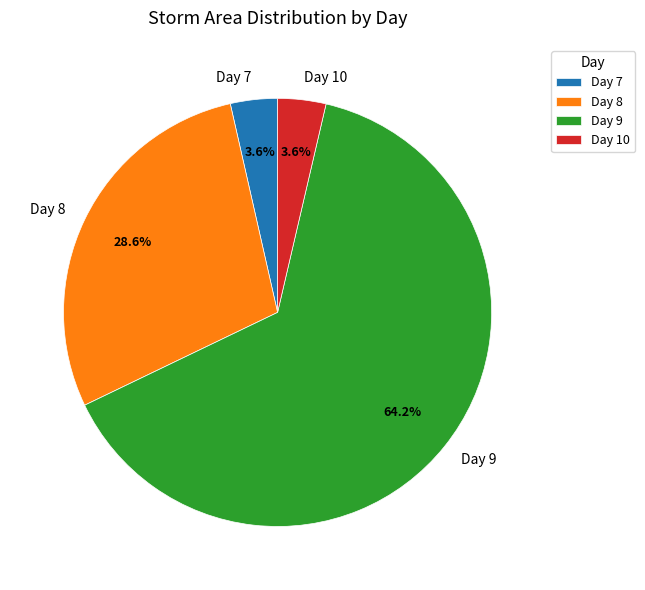

Does any single category account for the majority?

Yes